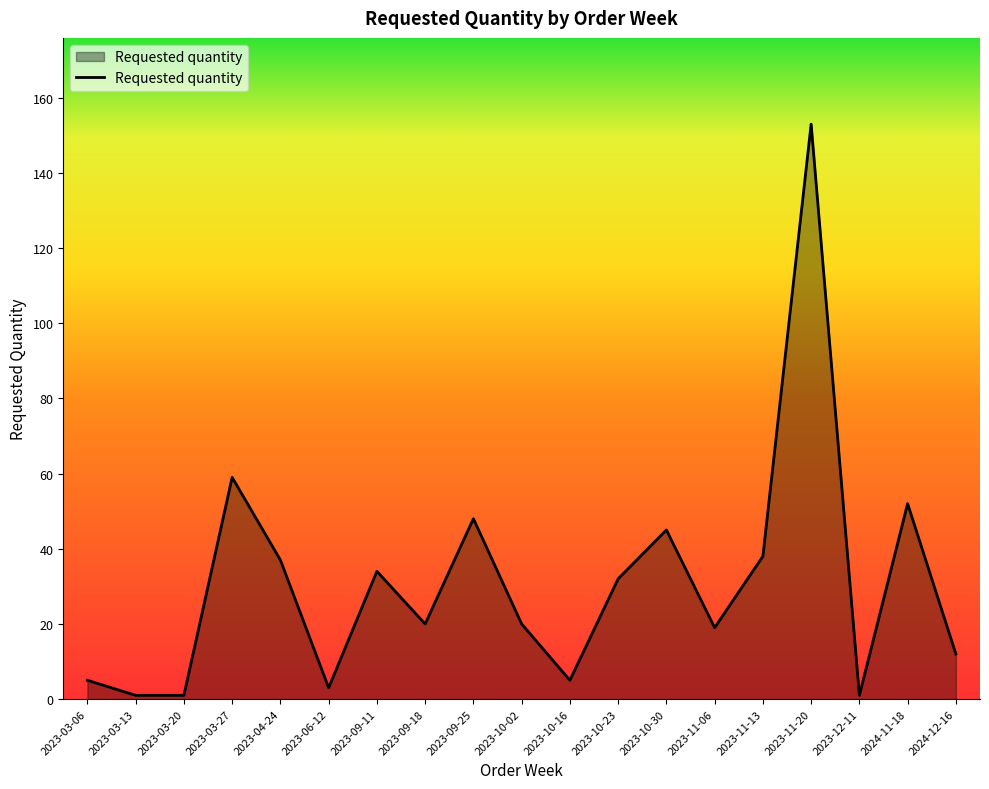

Which label corresponds to the largest value in the chart?

2023-11-20